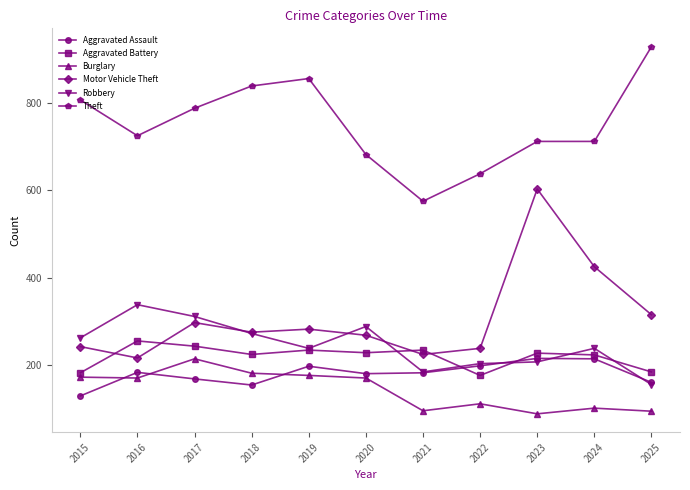

What is the value of the Theft point at the 9th from the left?

712